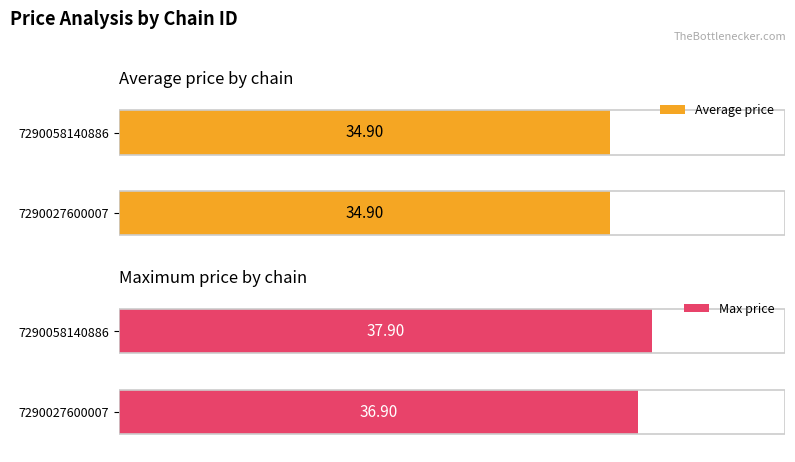

Does the chart contain stacked bars?

No